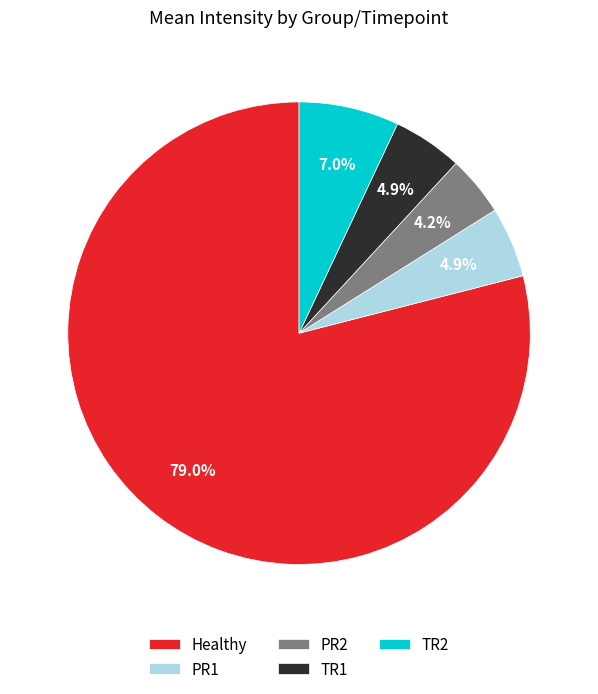

To the nearest percent, what is the difference between the largest and smallest slice percentages?

75%